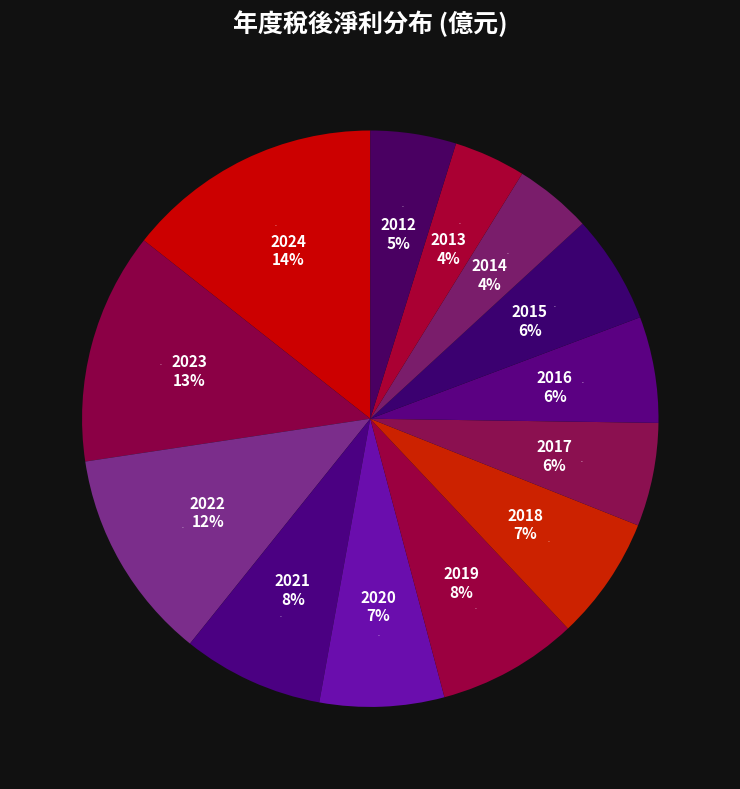

Count the number of slices in the pie.

13